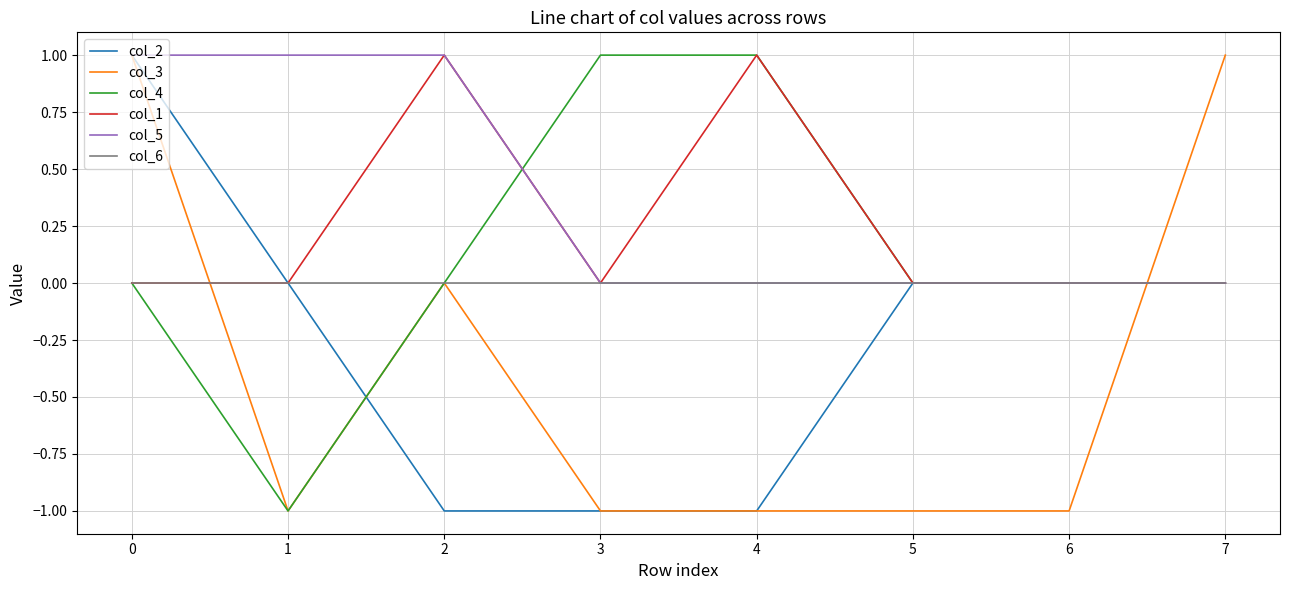

Which series changed the most between 0 and 5?

col_3